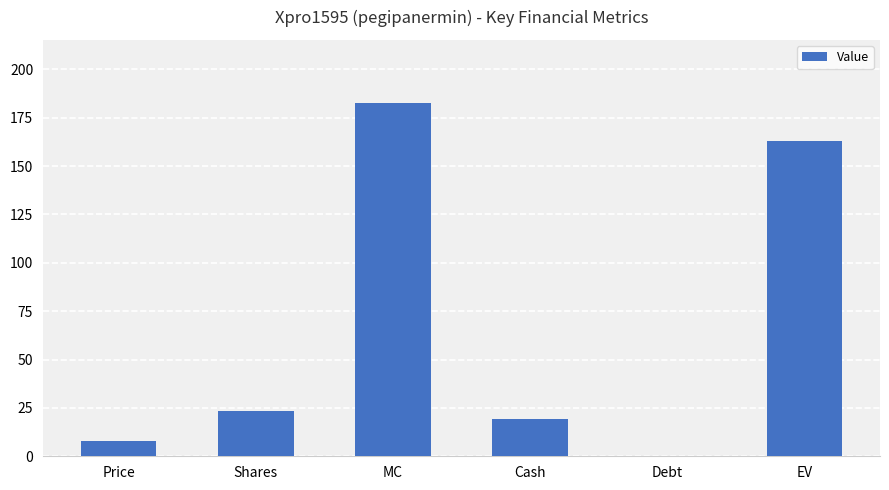

Reading left to right, transcribe all the data shown in this chart.

Price=7.9	Shares=23.2	MC=182.4	Cash=19.3	Debt=0.0	EV=163.1